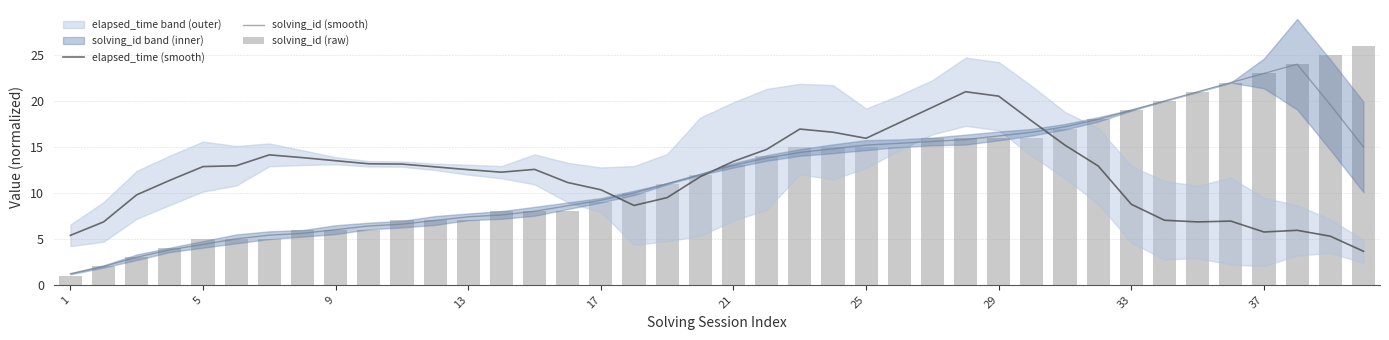

The solving_id (smooth) series shows 21.5 at 21. True or false?

False